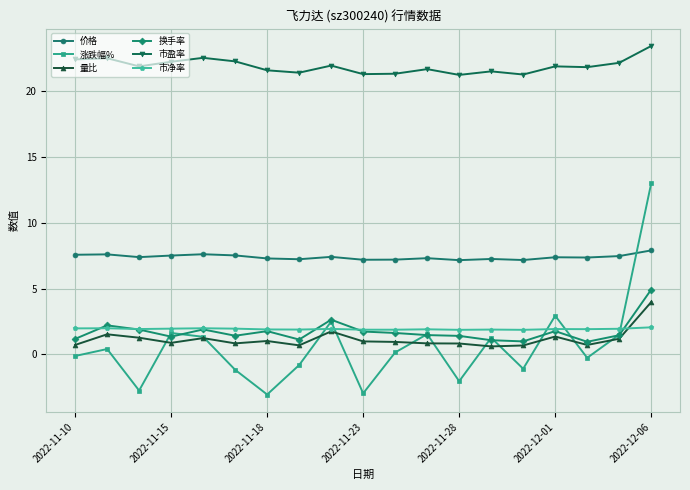

True or false: 量比 and 价格 intersect in this chart.

False